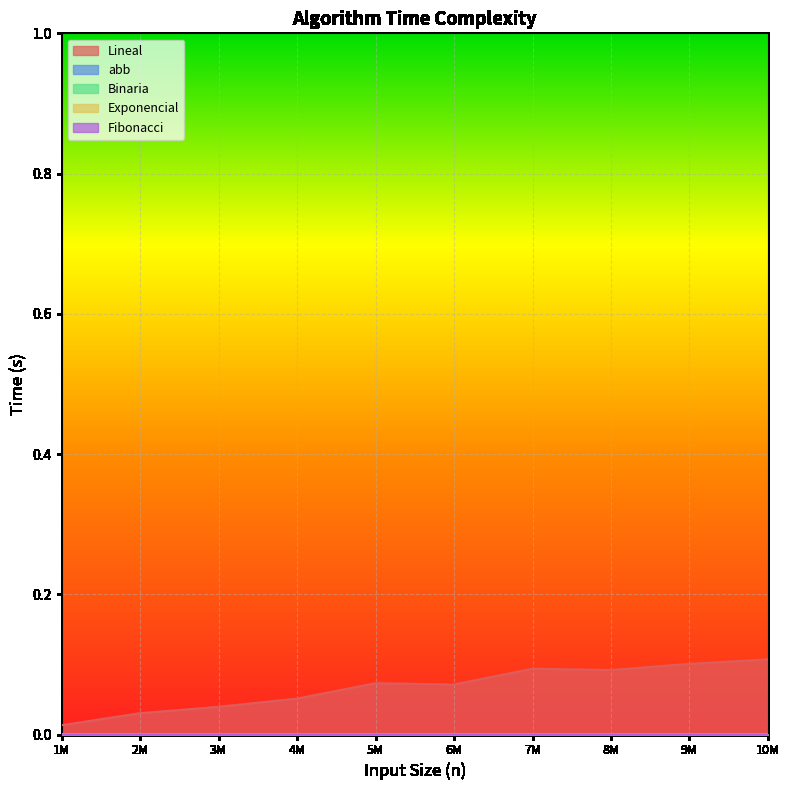

How many interior local valleys does the abb series have?

2